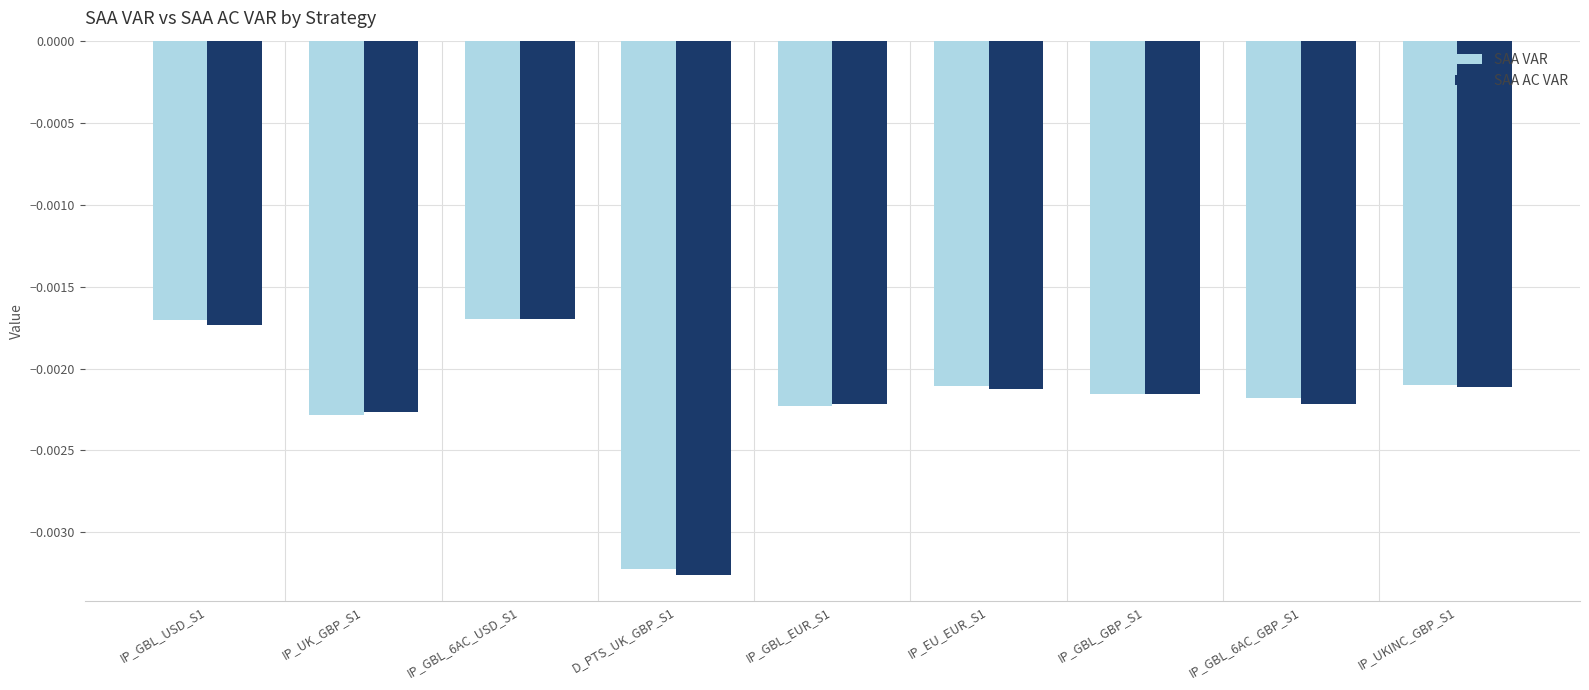

Which series has the largest range (max minus min)?

SAA AC VAR